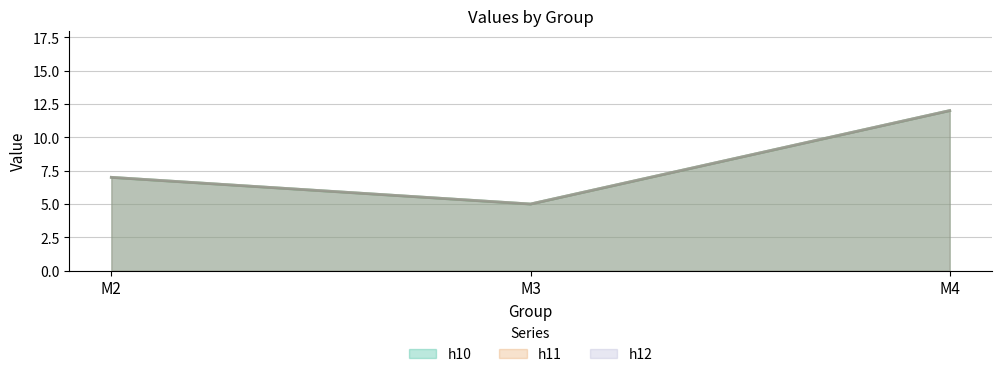

What is the minimum value for h11?

5